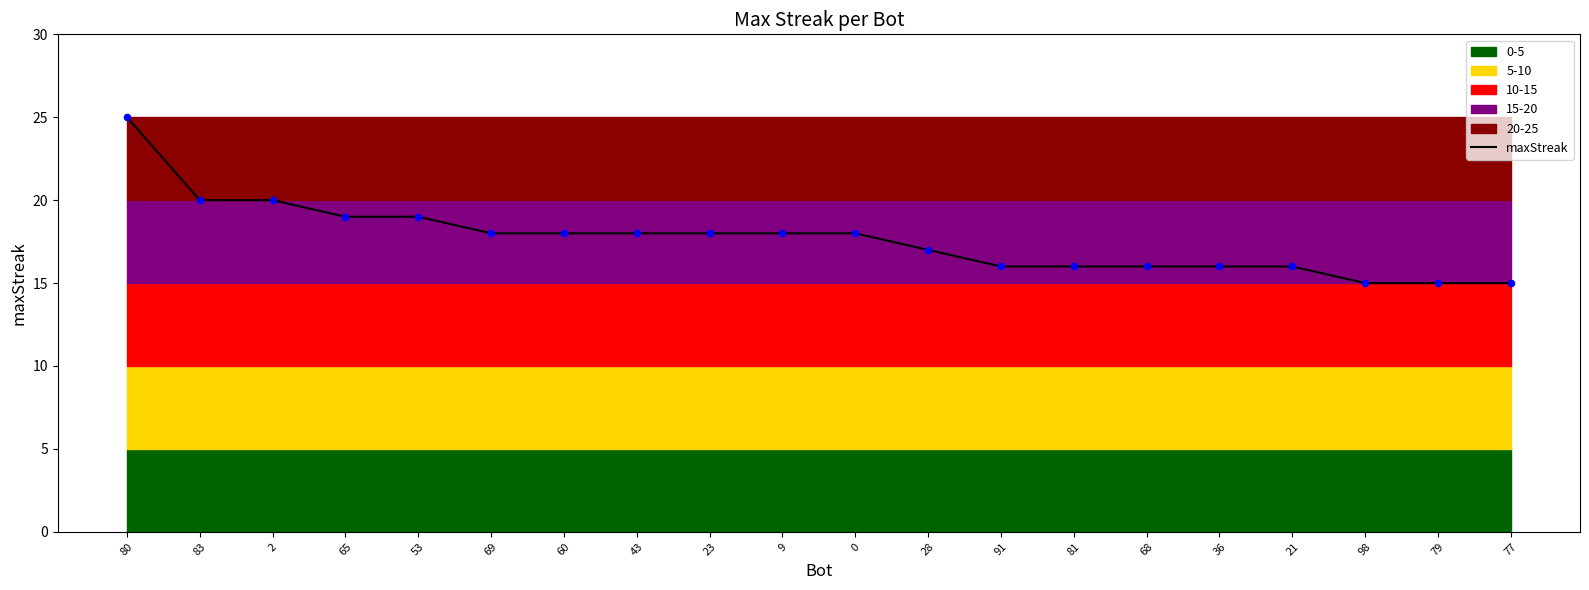

What is the change in value from 80 to 43?

-7